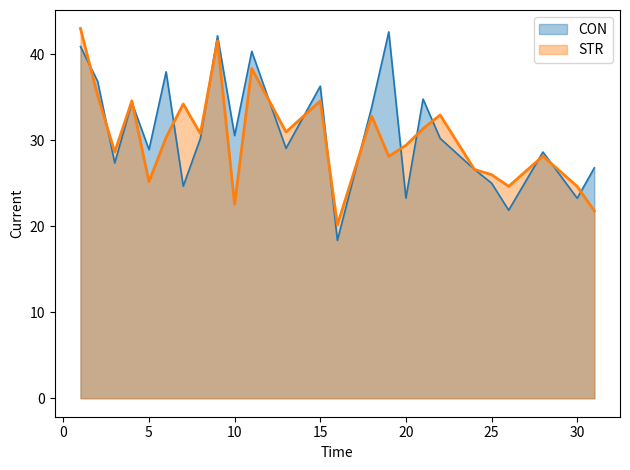

How many lines are shown in the chart?

2